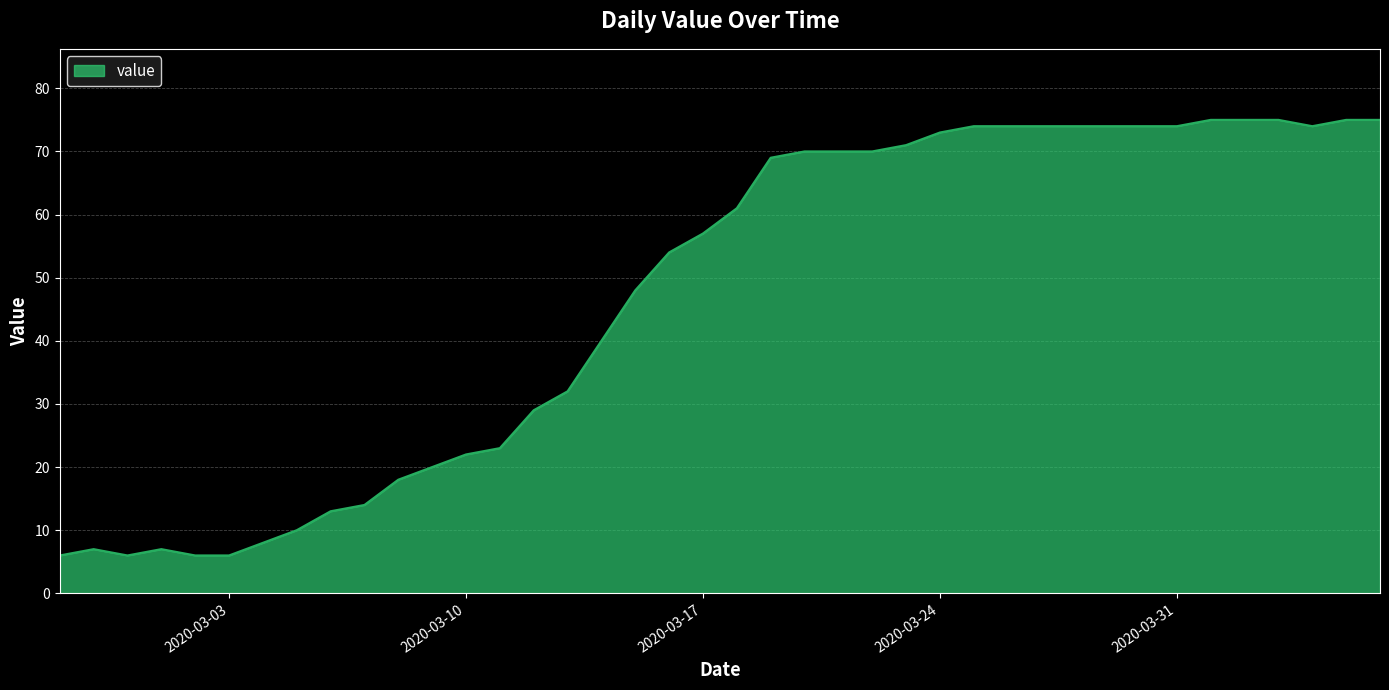

What is the maximum value shown in the chart?

75